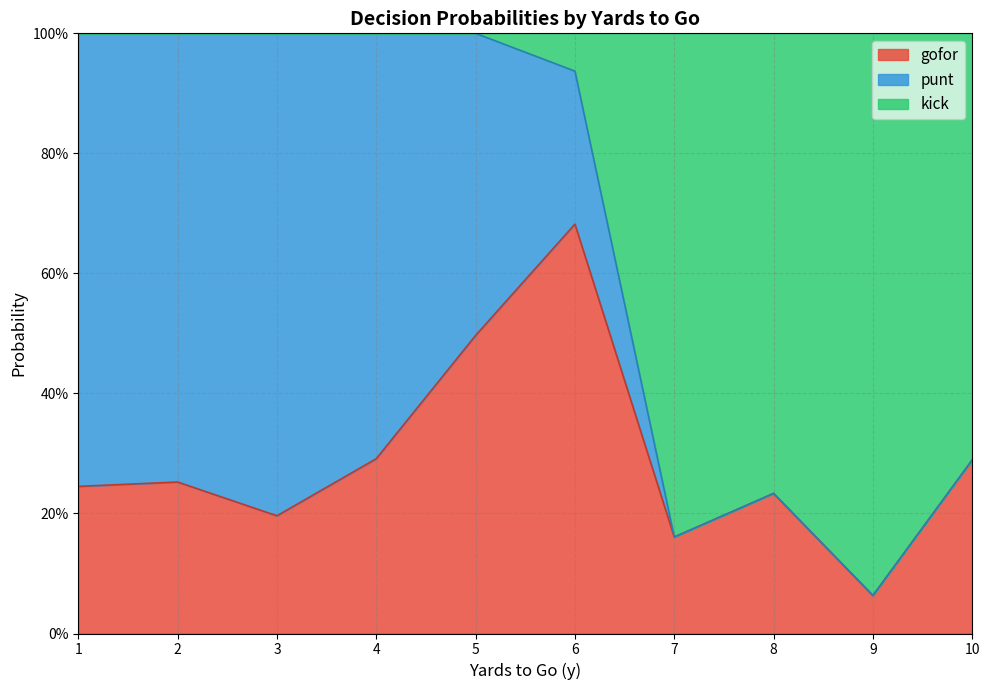

Is it true that kick equals 0.6 at 14?

False